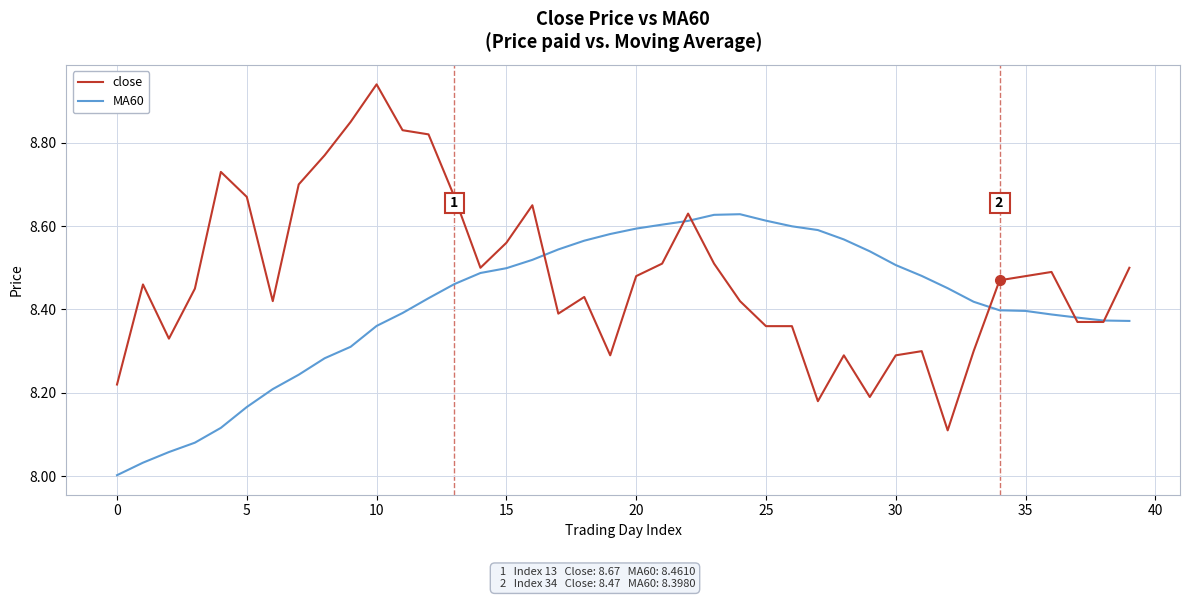

Which series has the largest total across all categories?

close